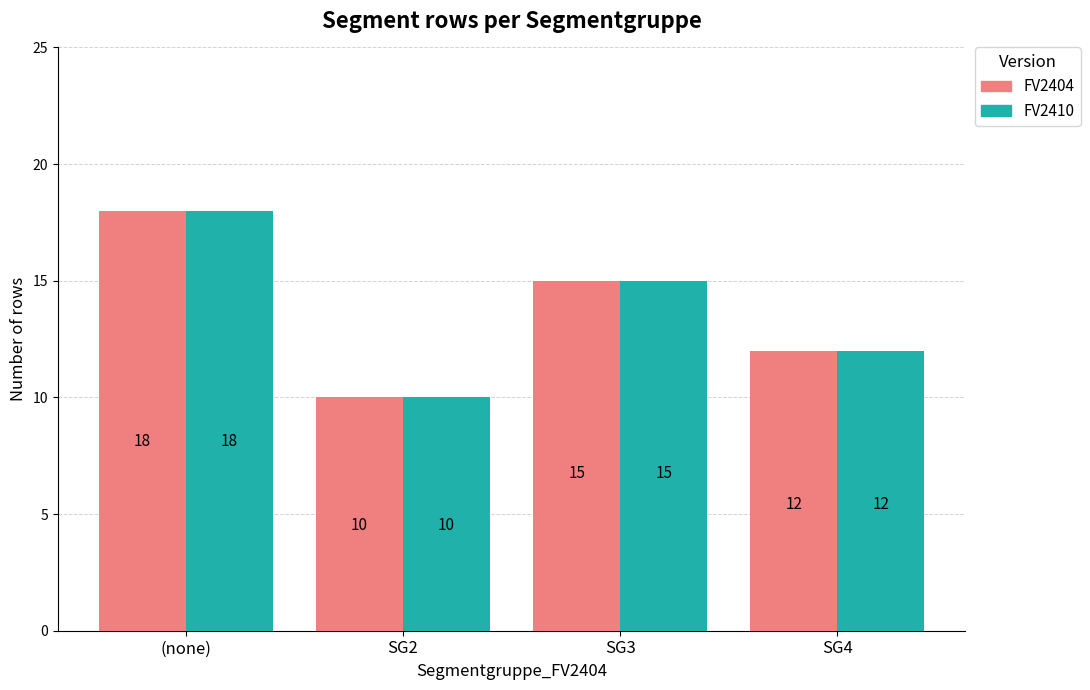

True or false: FV2410 has a value of 10 at SG2.

True